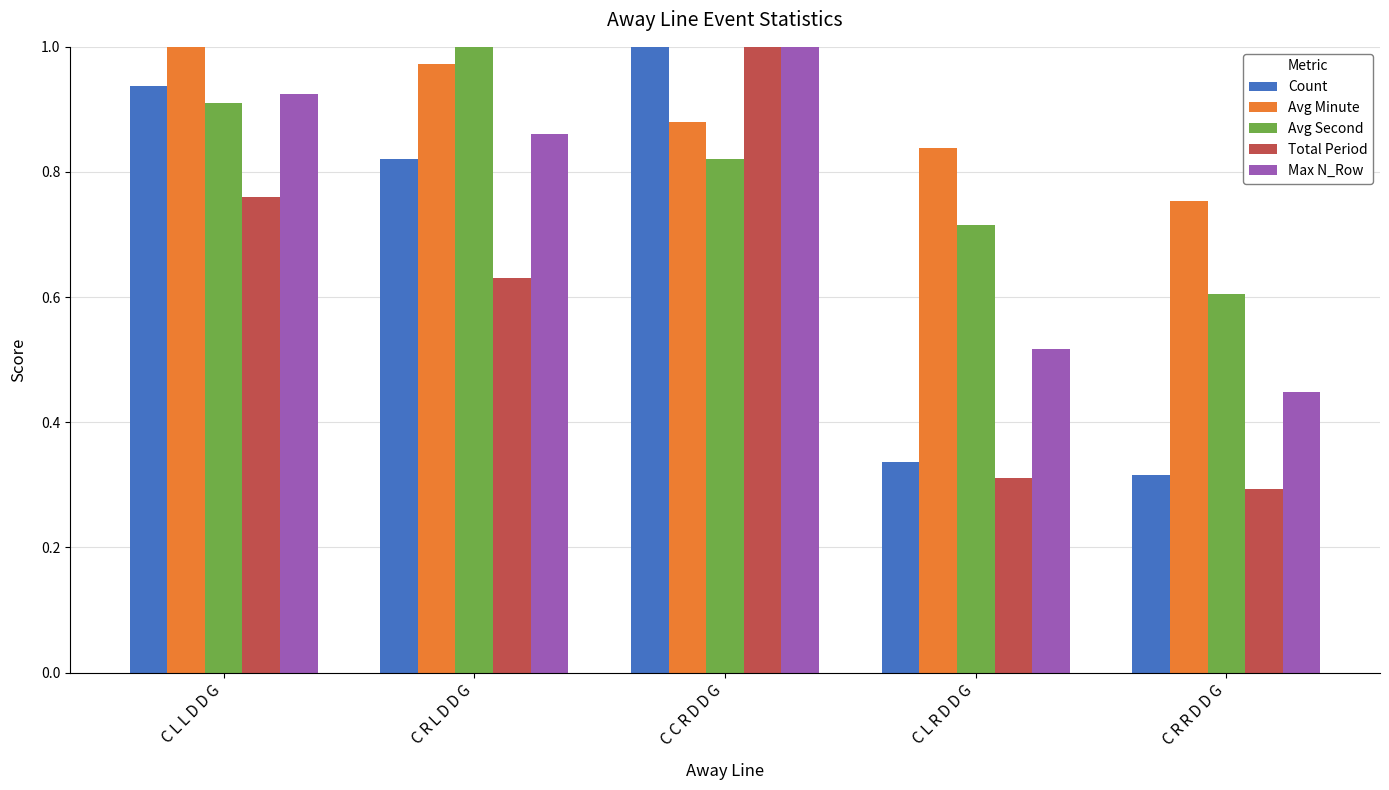

Between C R L D D G and C R R D D G, which series saw the biggest shift?

Count